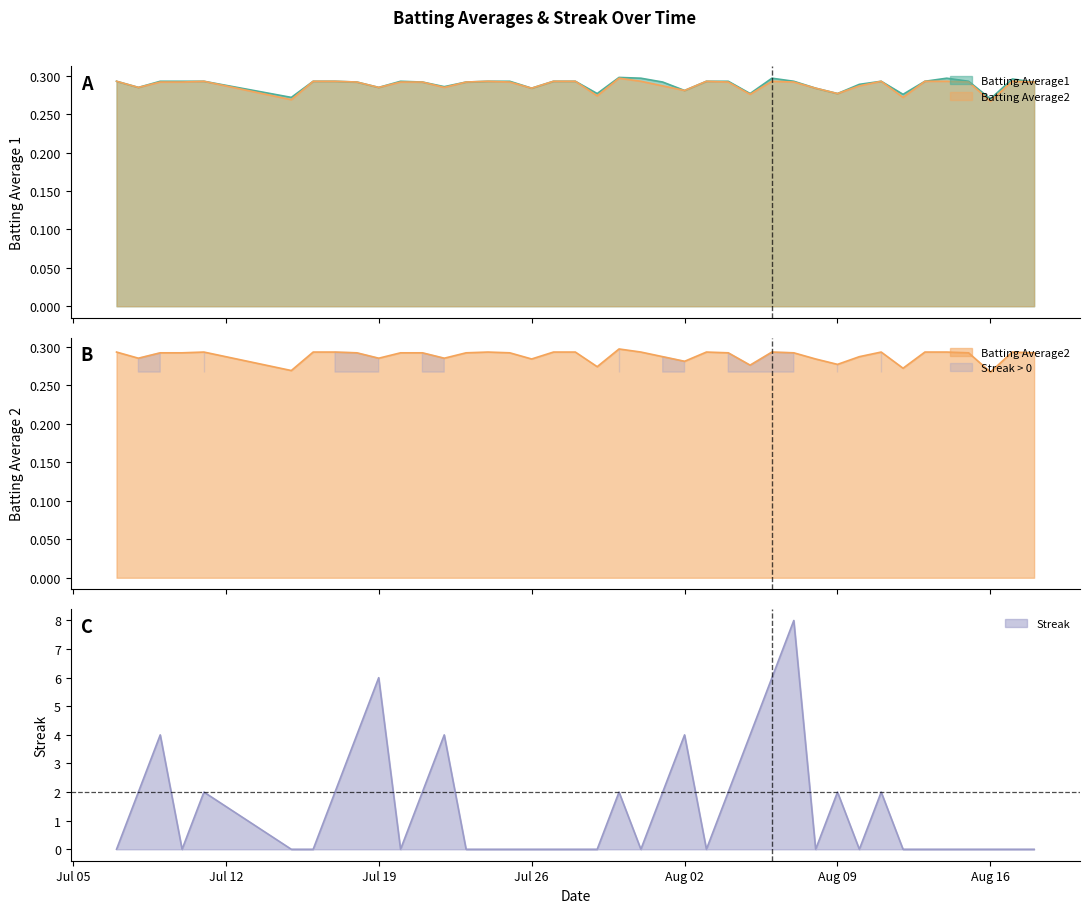

Which series has the largest total across all categories?

Streak